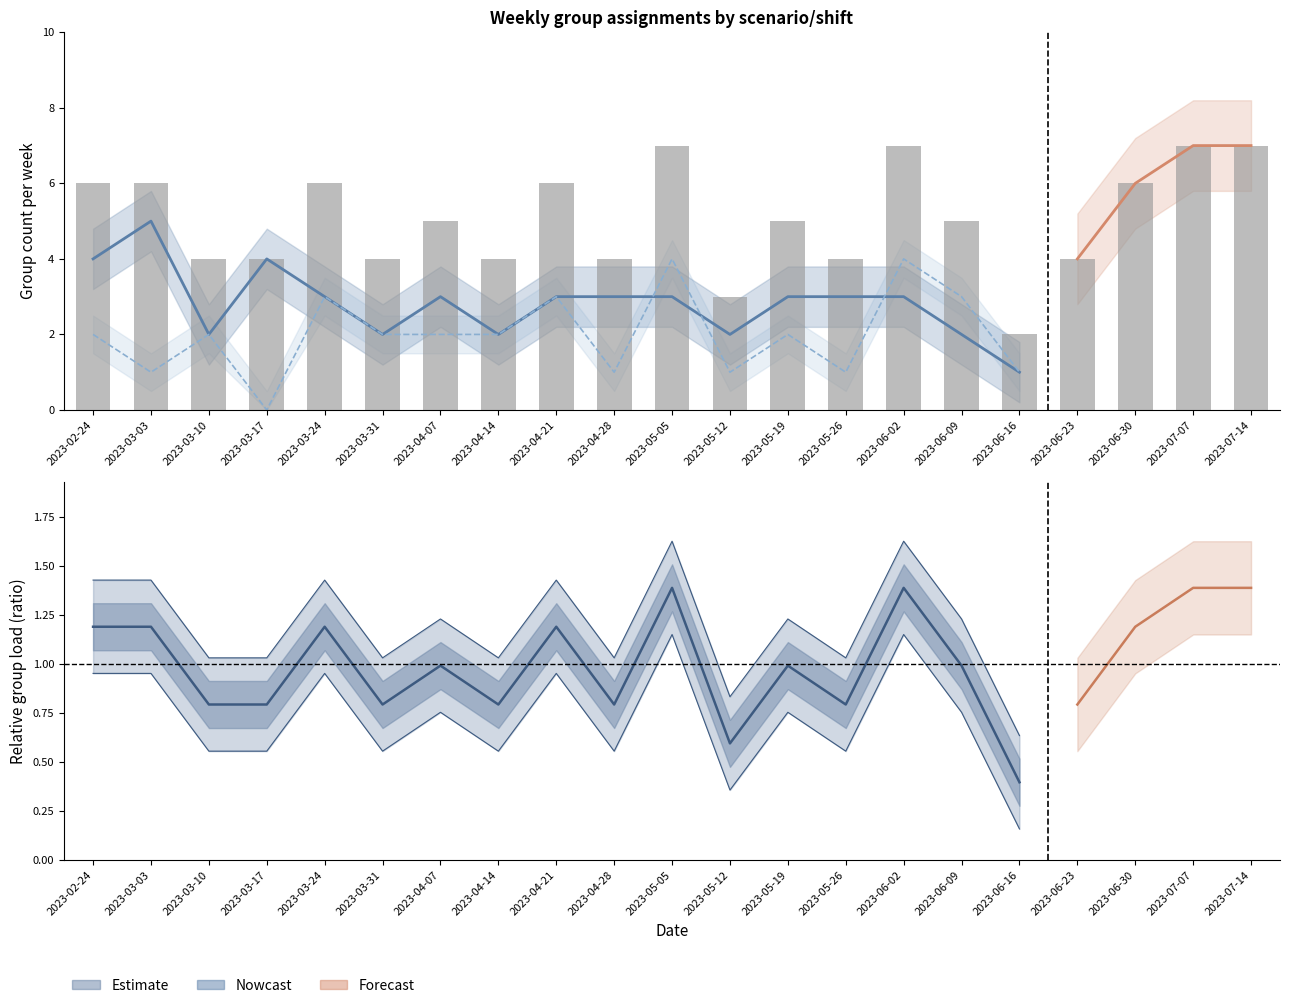

Count the C11_count values in the range 1 to 3.

16